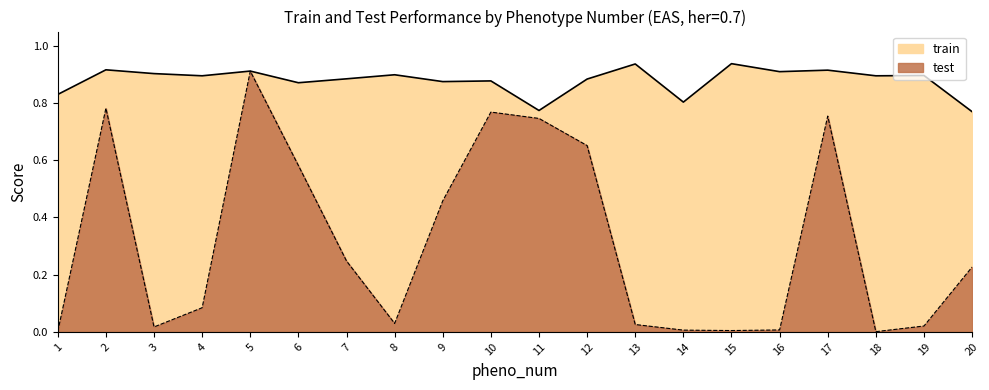

Which series has the largest range (max minus min)?

test